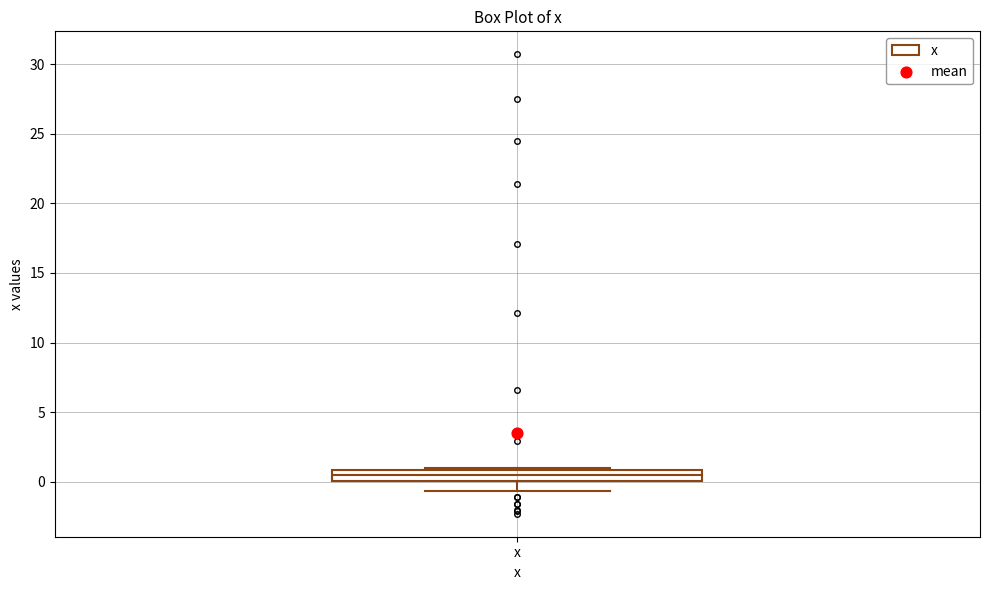

Where does the lower whisker of the box for x end on the y-axis? The values are not printed on the chart, so give them approximately, as read against the axis.

-0.5